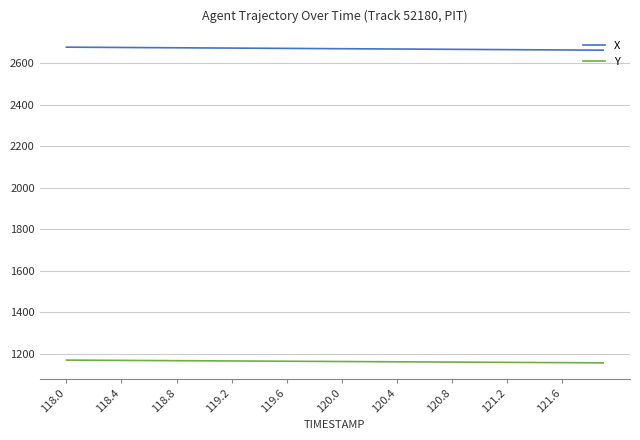

What is the greatest value displayed?

2677.6